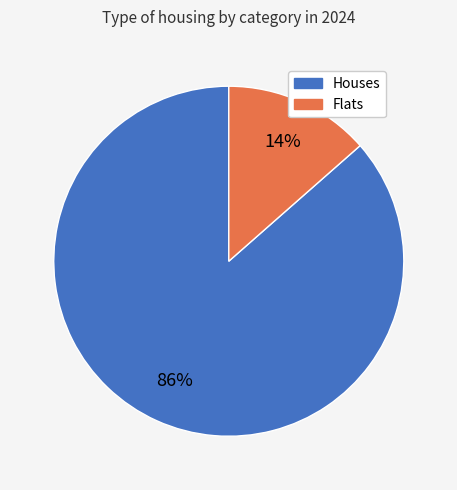

Does any single category account for the majority?

Yes